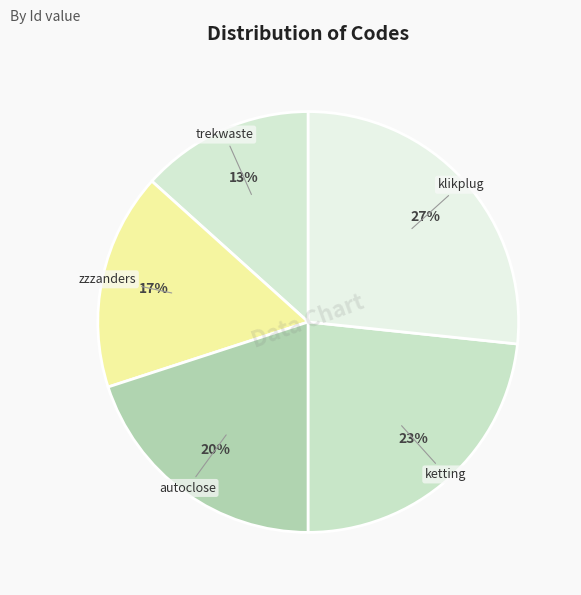

To the nearest percent, what percentage of the pie is klikplug?

27%